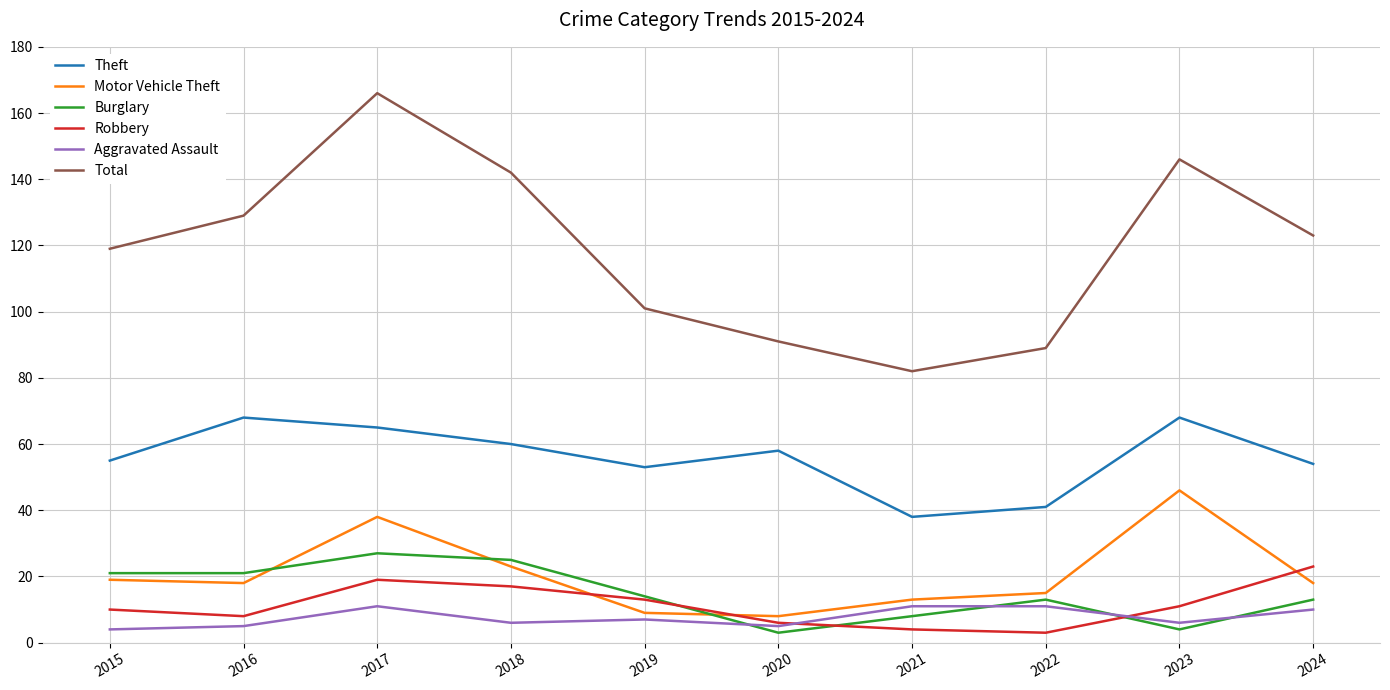

True or false: Motor Vehicle Theft has more than 0 interior local peaks.

True